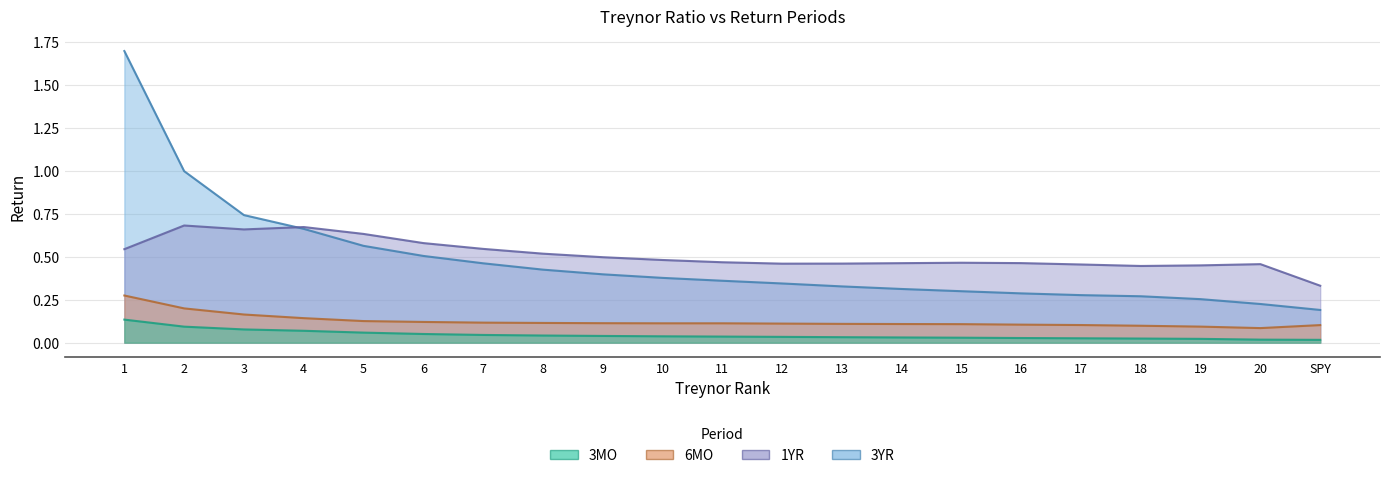

Between which two adjacent categories do 1YR and 3YR first intersect?

3 and 4